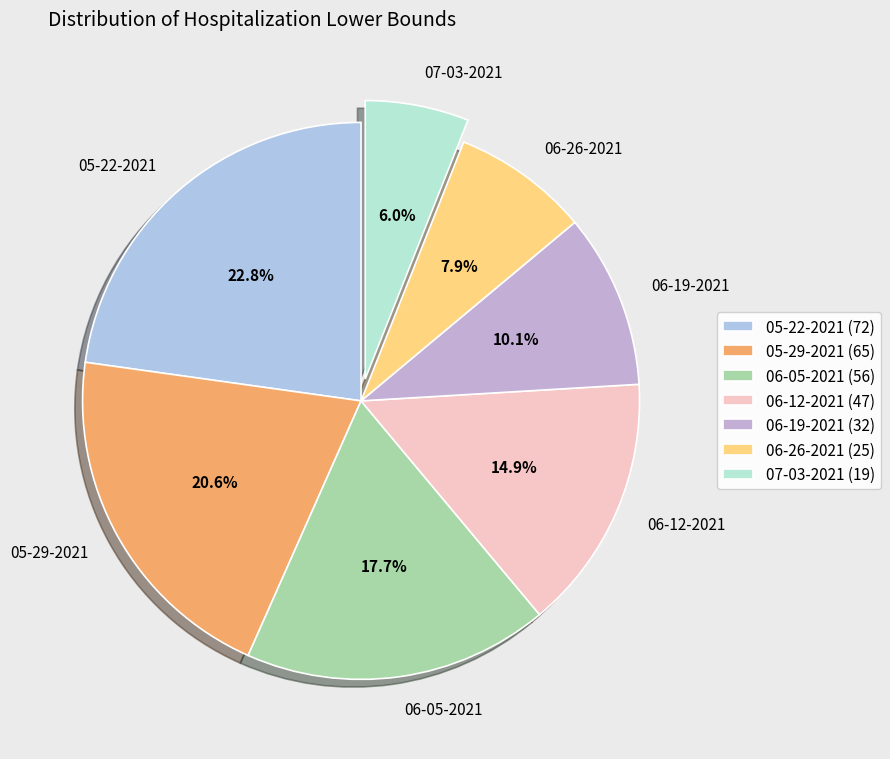

What is the smallest slice in the pie chart?

07-03-2021